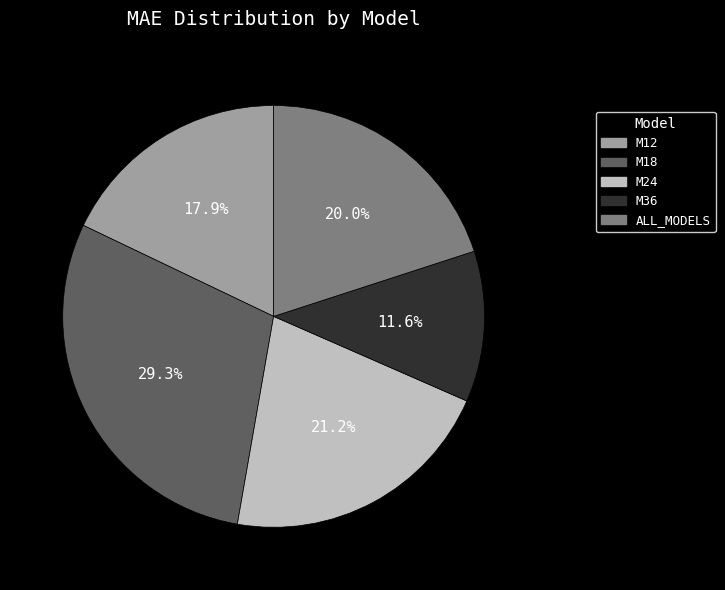

Combined, do M36 and M18 account for over 50%?

No